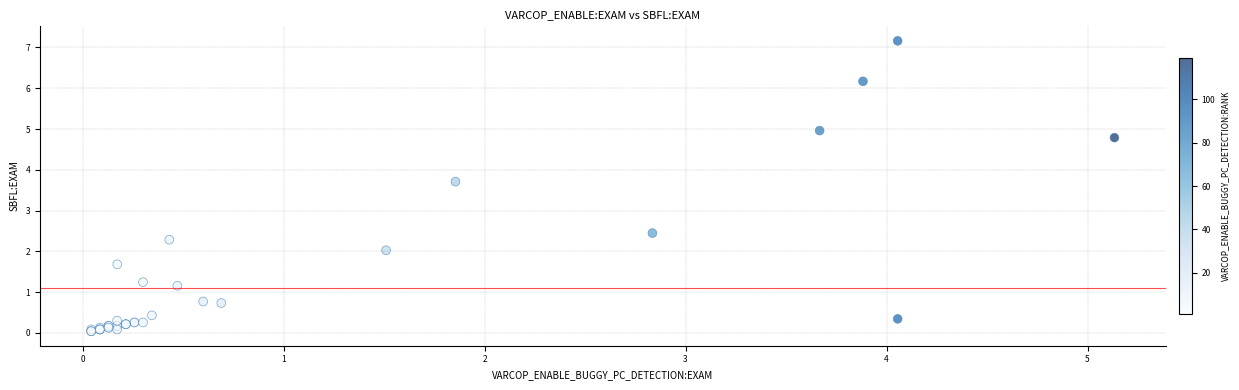

What Y value in the scatter plot is closest to 3?

2.4